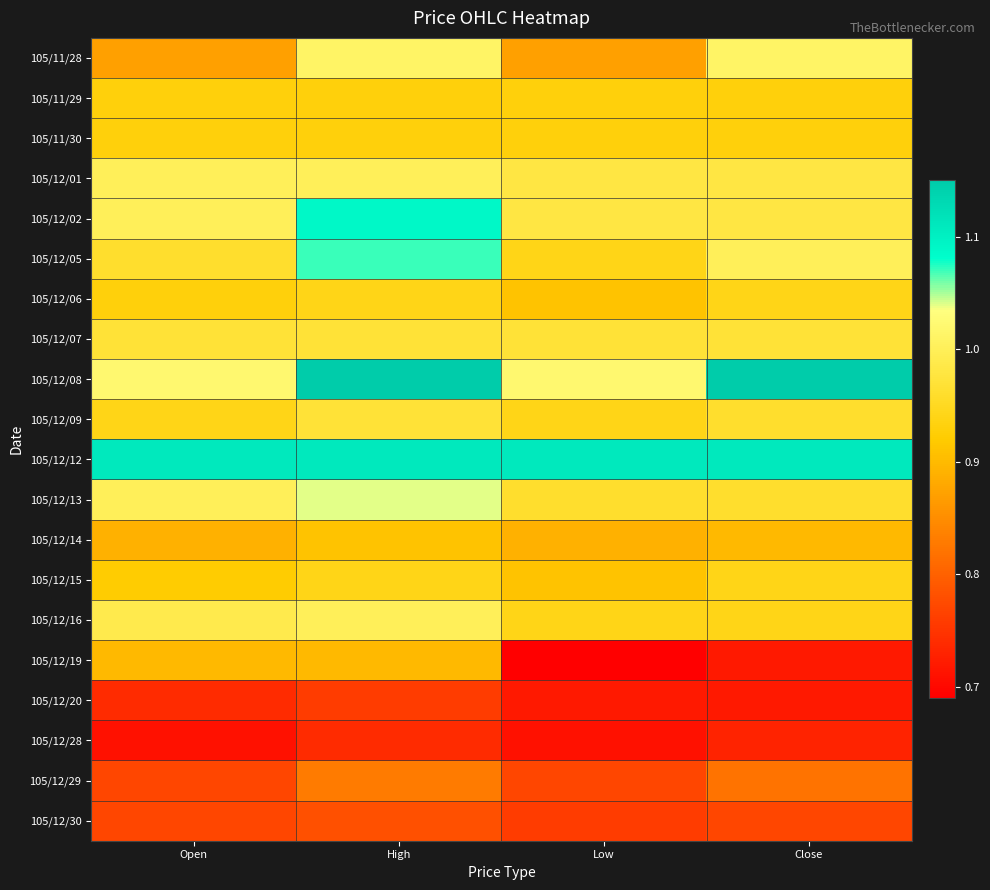

Which has a higher value, Close or Open?

Close